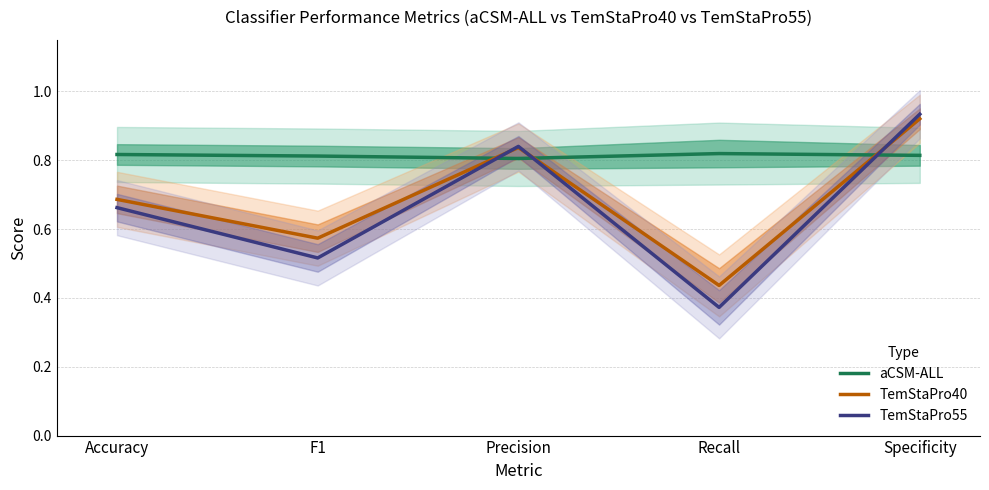

Reading left to right, what are all the values shown in this chart?

aCSM-ALL: Accuracy=0.8	F1=0.8	Precision=0.8	Recall=0.8	Specificity=0.8
TemStaPro40: Accuracy=0.7	F1=0.6	Precision=0.8	Recall=0.4	Specificity=0.9
TemStaPro55: Accuracy=0.7	F1=0.5	Precision=0.8	Recall=0.4	Specificity=0.9